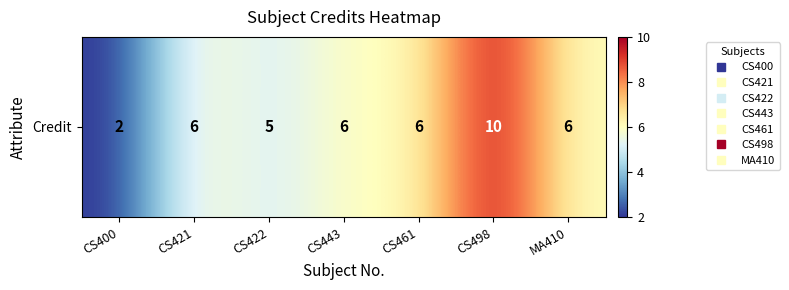

How many values are between 5 and 6?

5